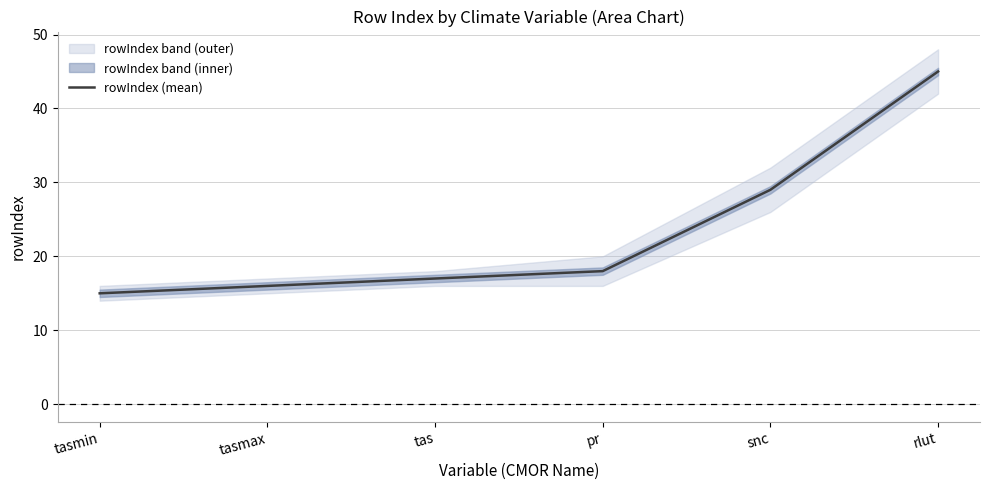

What is the label of the 1st point from the right?

rlut